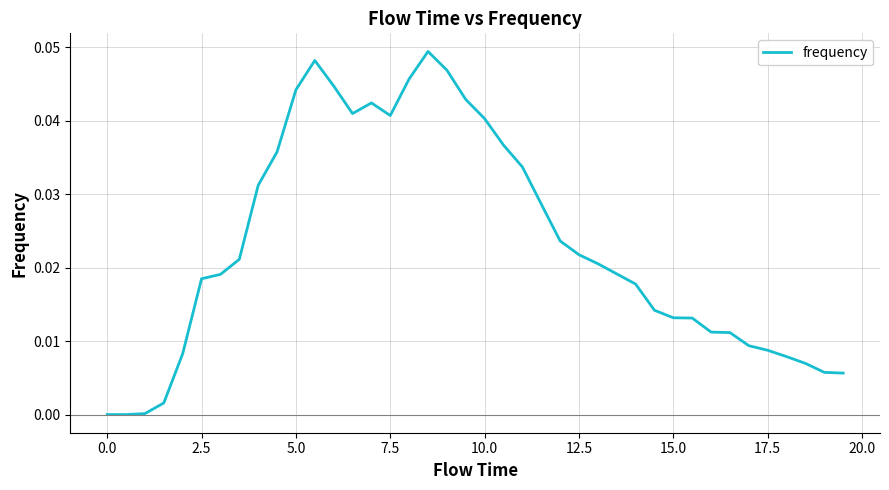

How many lines are shown in the chart?

1